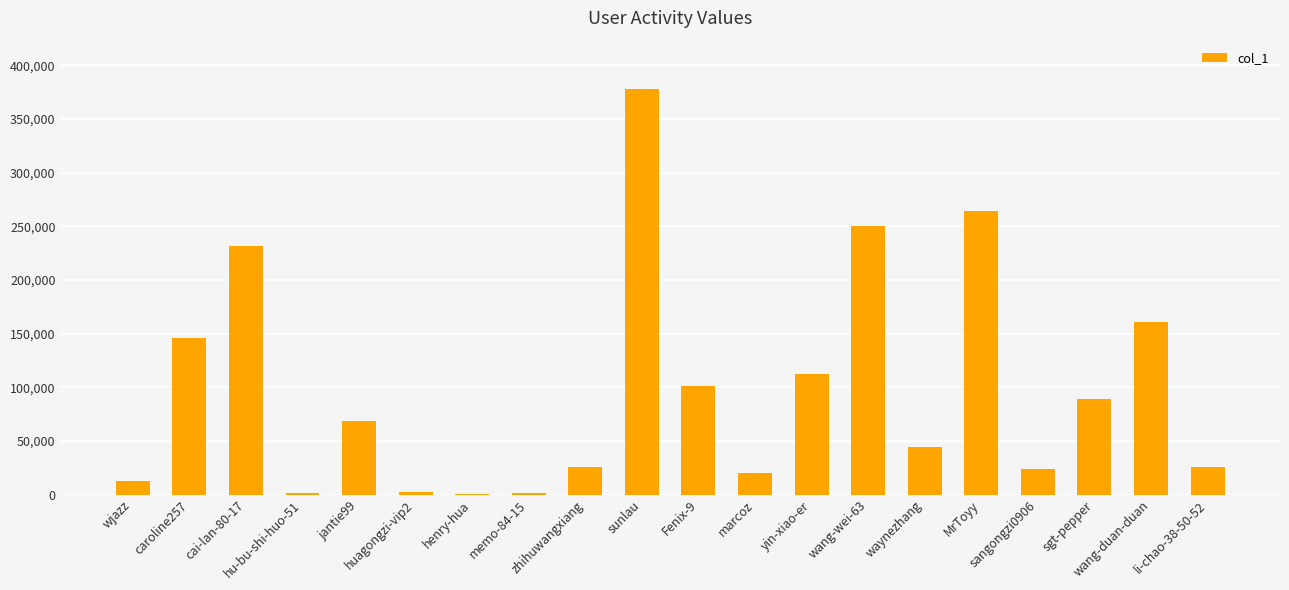

At which category does the chart reach its peak across all series?

sunlau